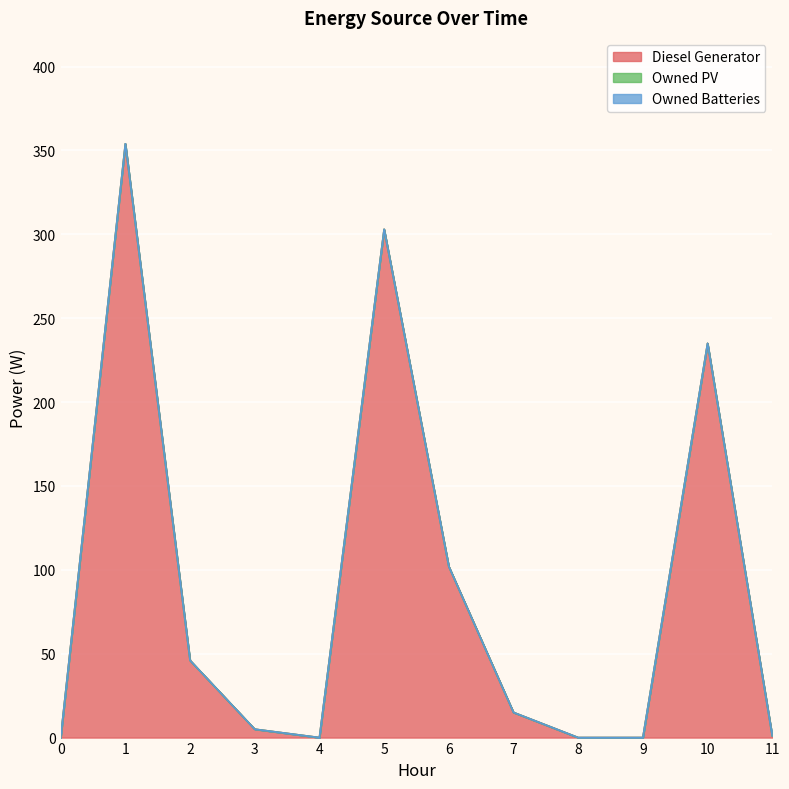

Between 1 and 5, which series saw the biggest shift?

Diesel Generator